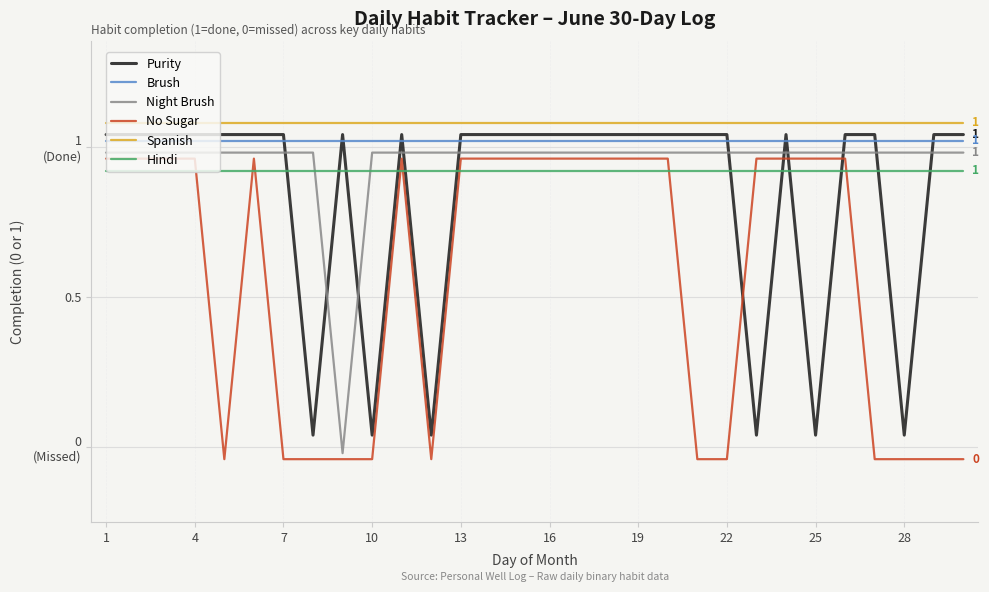

At how many categories does at least one series exceed 0?

30